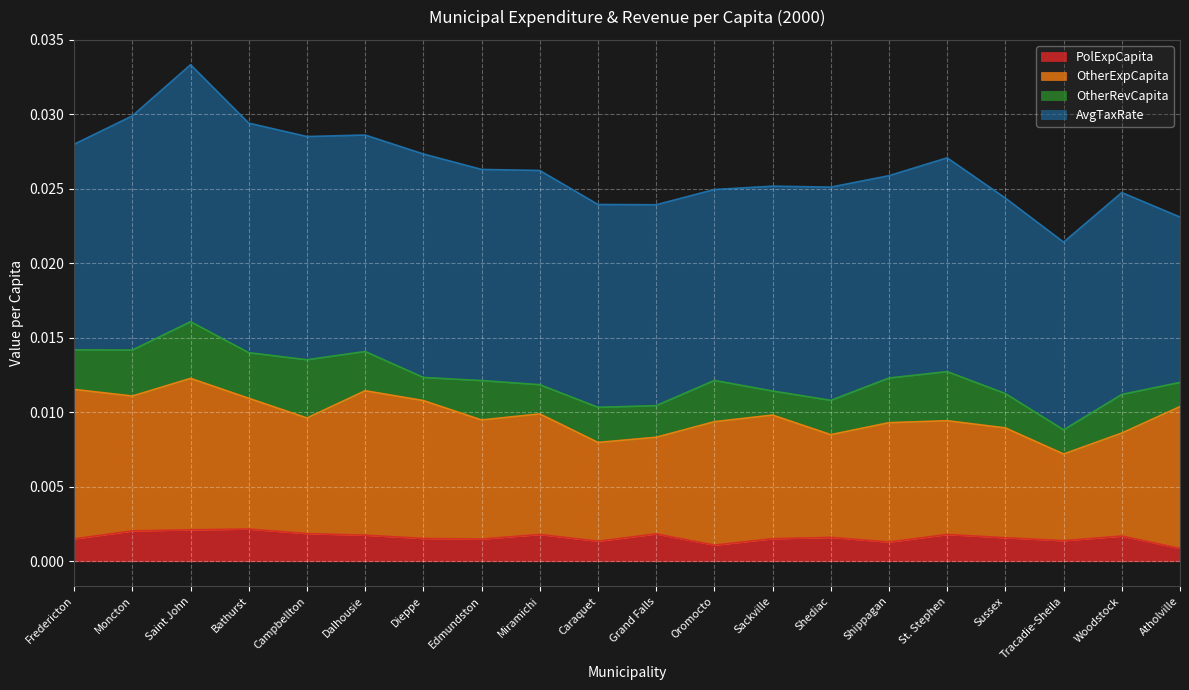

True or false: OtherRevCapita has more than 1 interior local peaks.

True